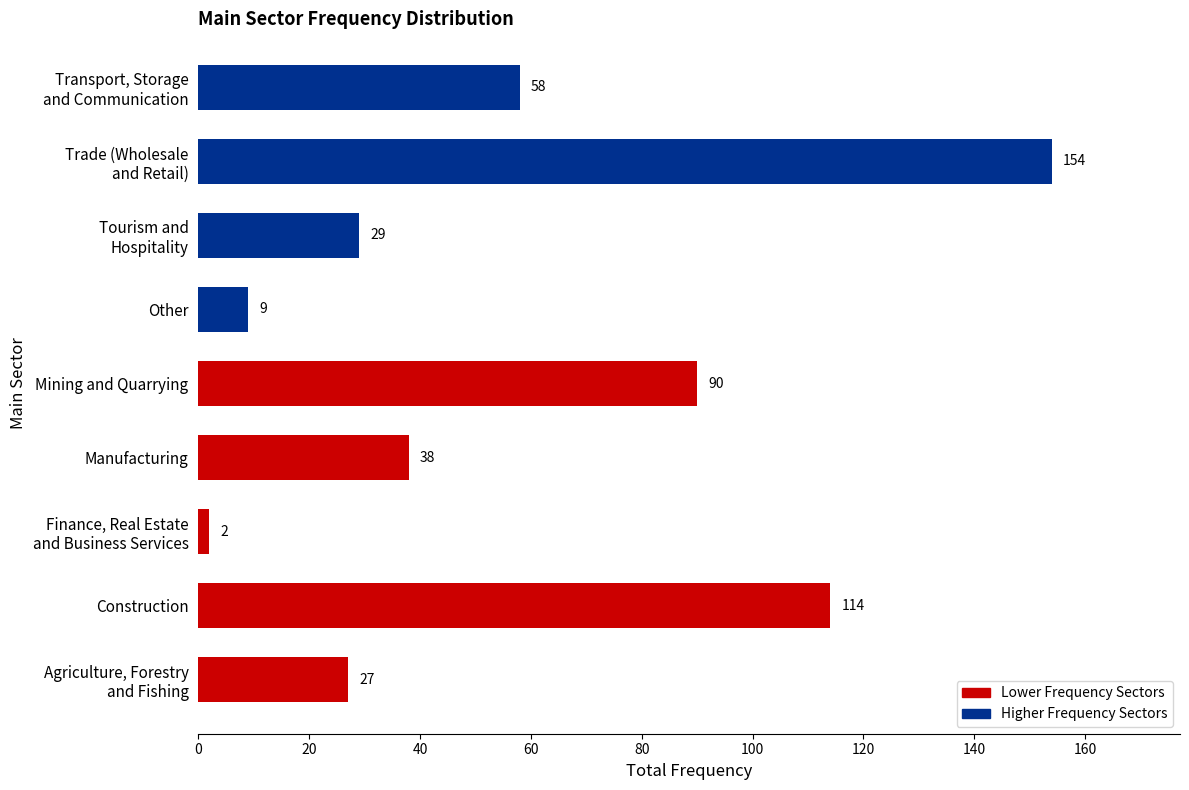

Reading bottom to top, list all the values displayed in this chart.

27	114	2	38	90	9	29	154	58